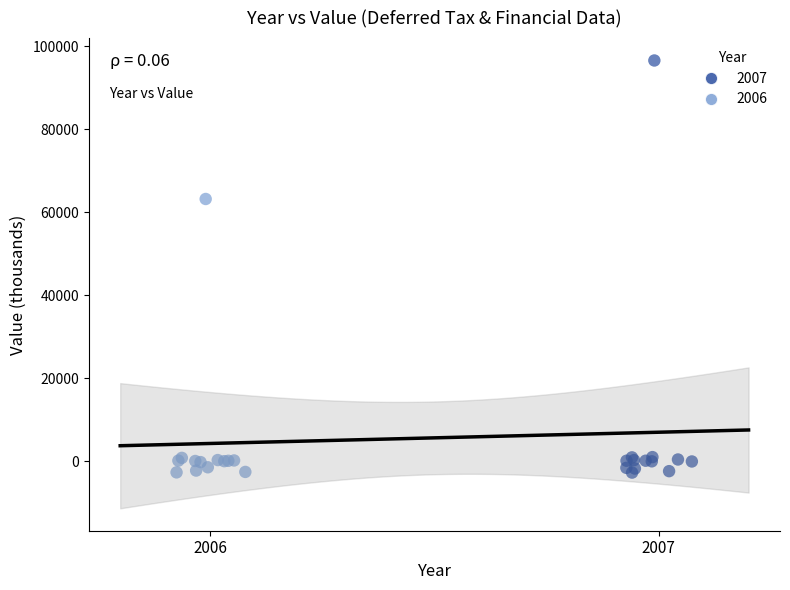

Which series reaches the maximum Y coordinate?

2007